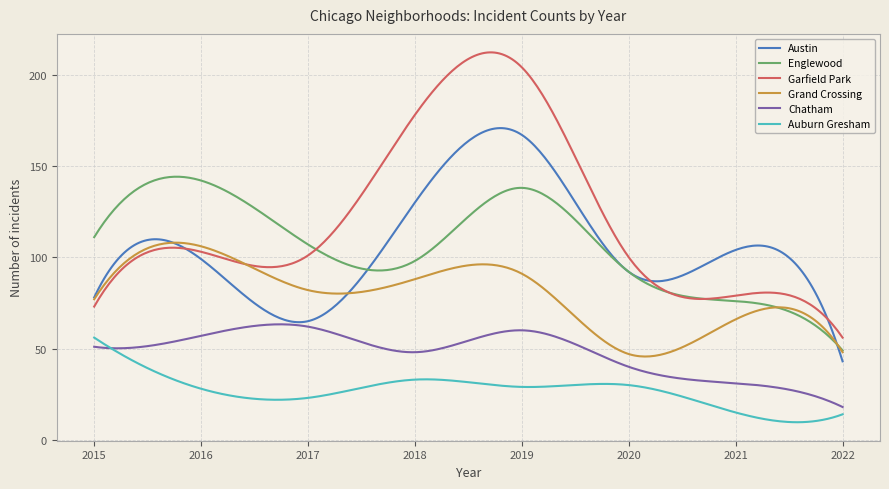

Which series has the largest range (max minus min)?

Garfield Park